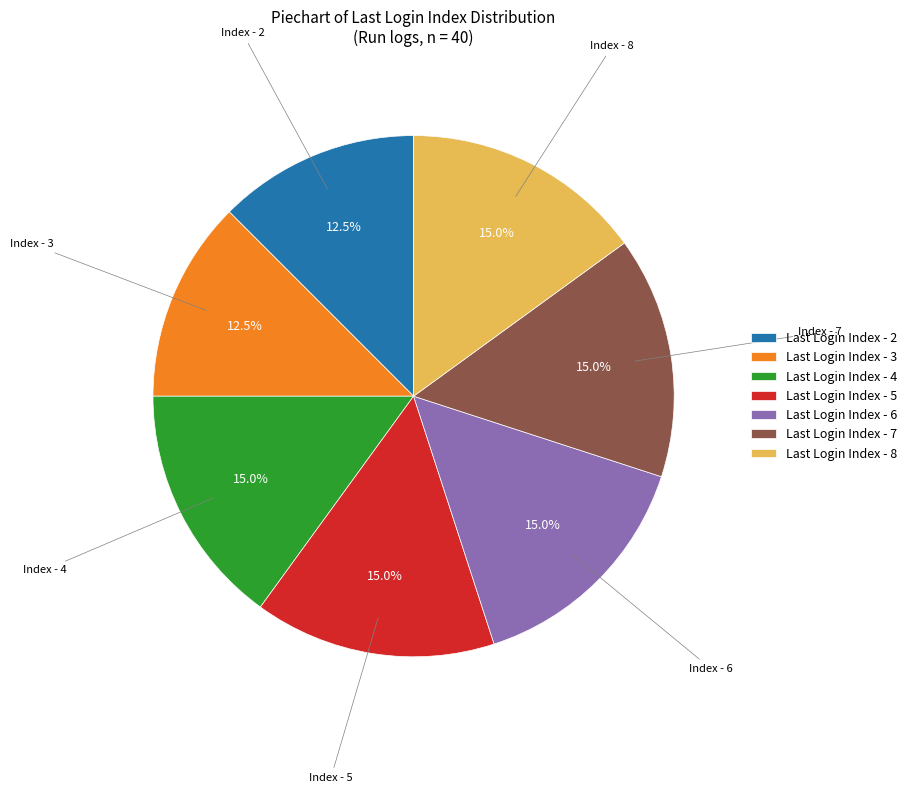

Does any single category account for the majority?

No